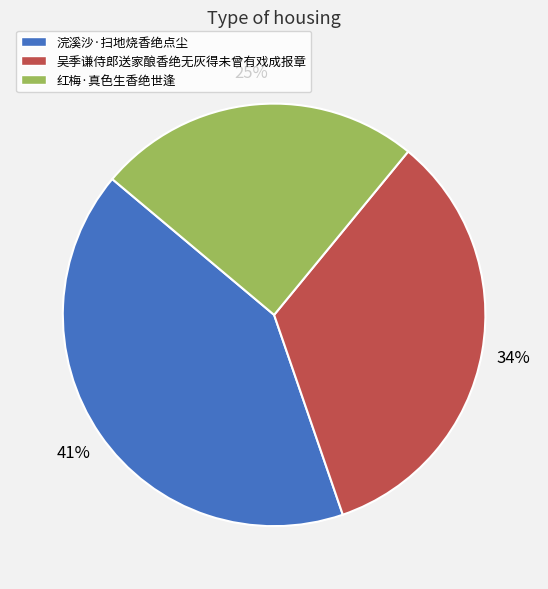

The 红梅·真色生香绝世逢 slice represents 25% of the pie. True or false?

True